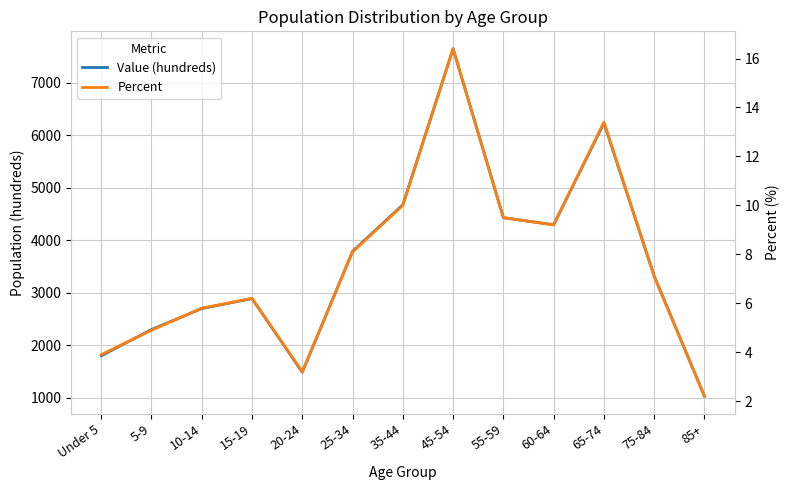

What position from the left is 20-24?

5